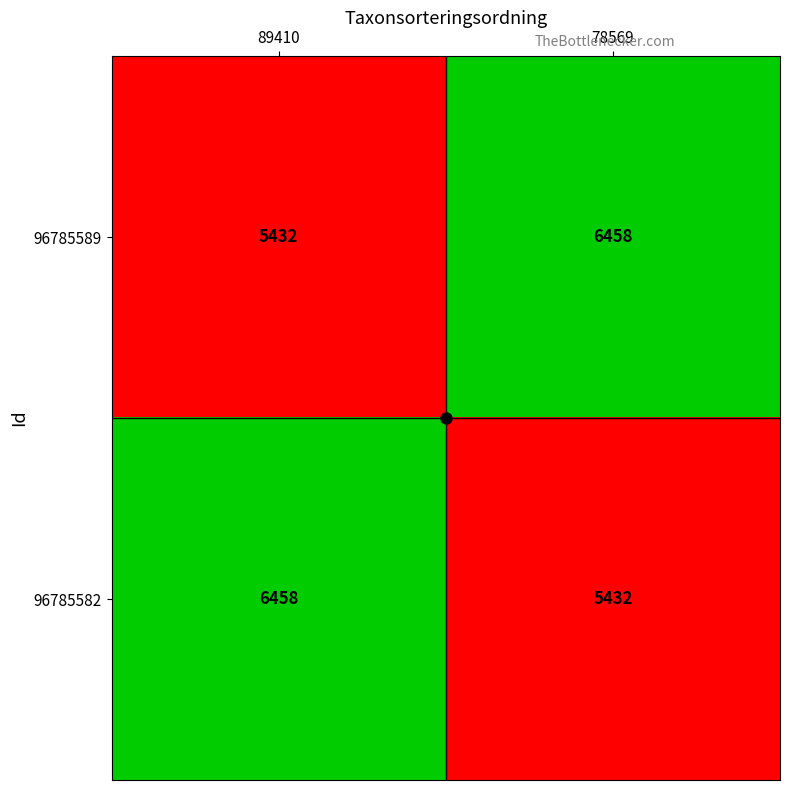

Is it true that 96785582 equals 3777 at 89410?

False